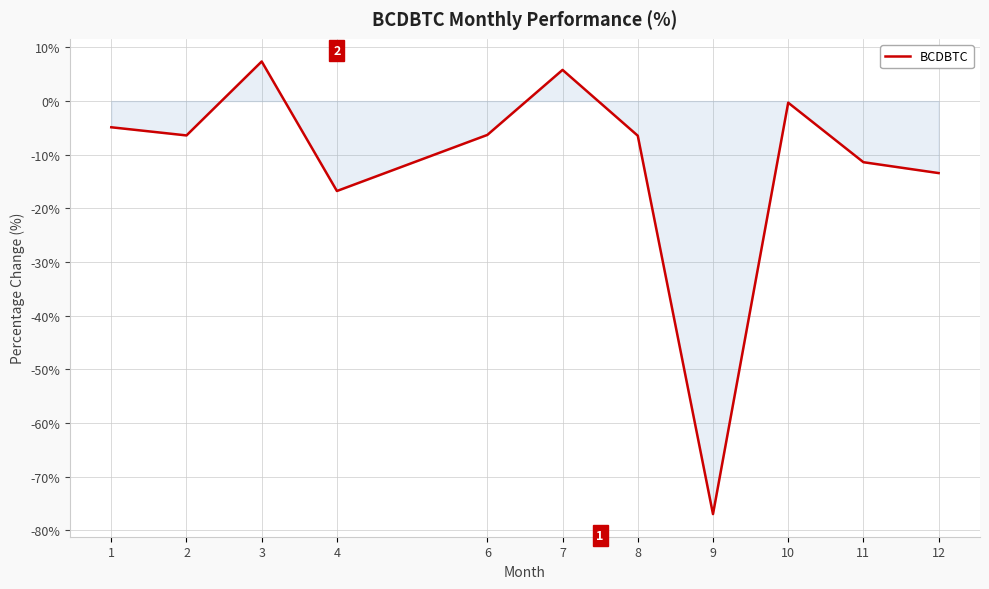

What is the difference between the second highest and minimum values?

82.8